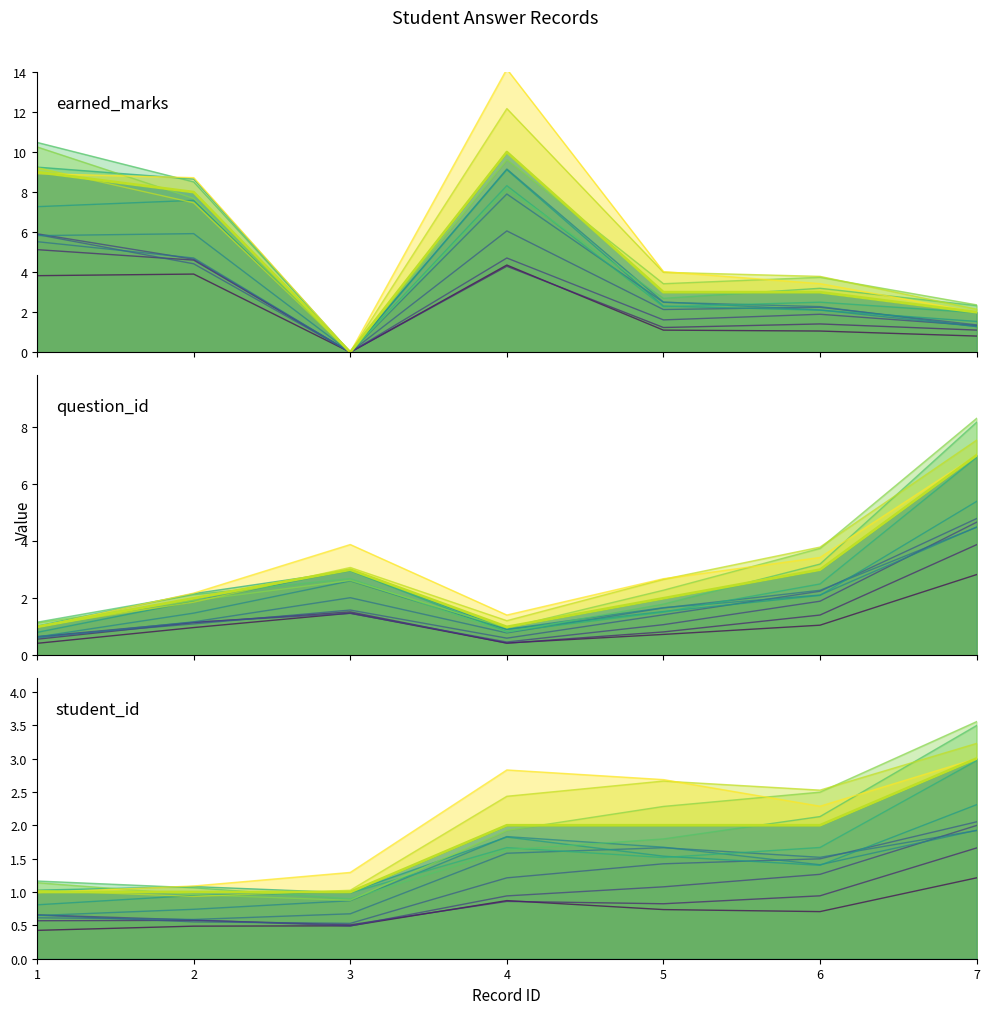

Does the chart display data point markers on the line(s)?

No